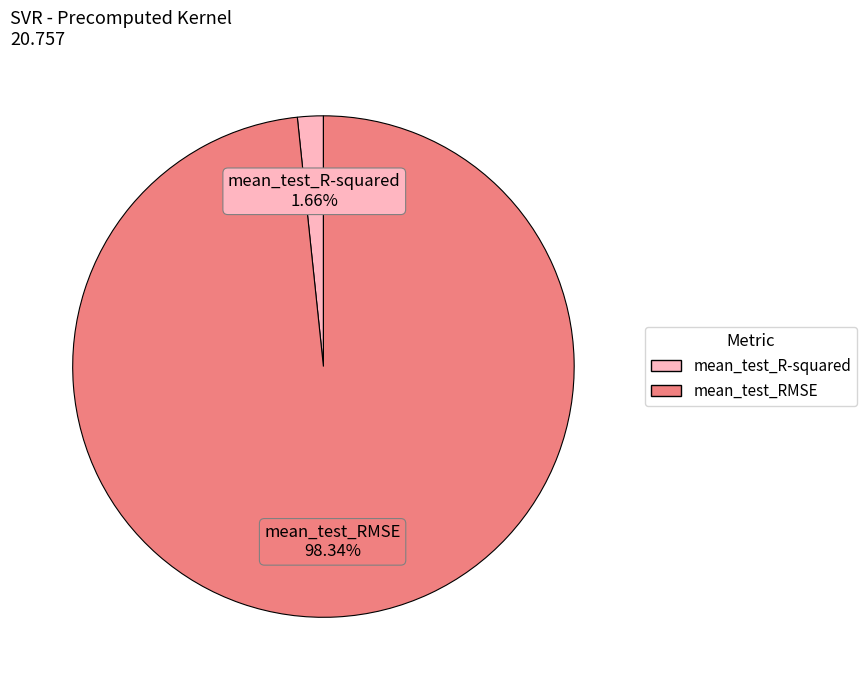

How many slices are in this pie chart?

2